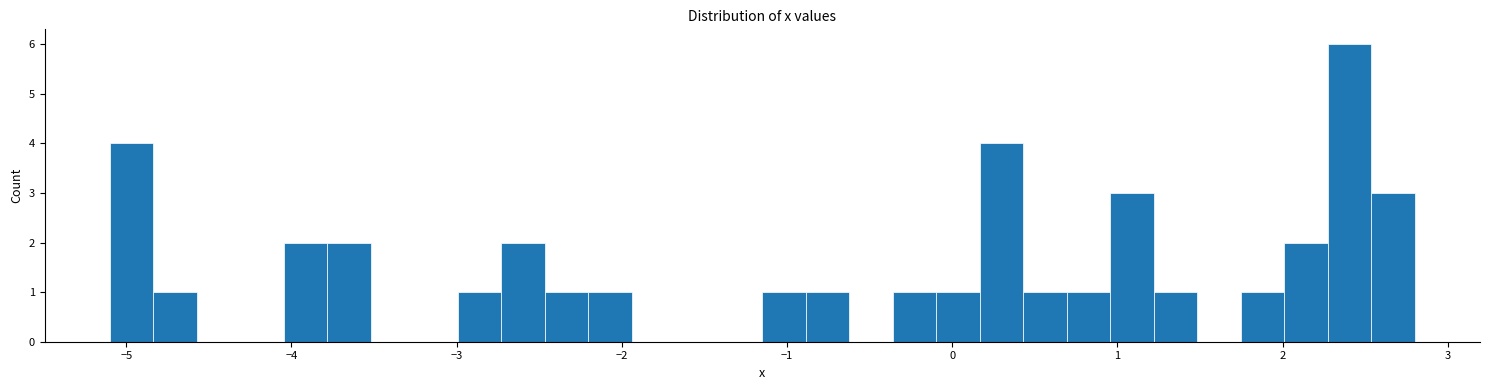

Read against the x-axis, roughly where is the centre of the tallest bar?

2.4